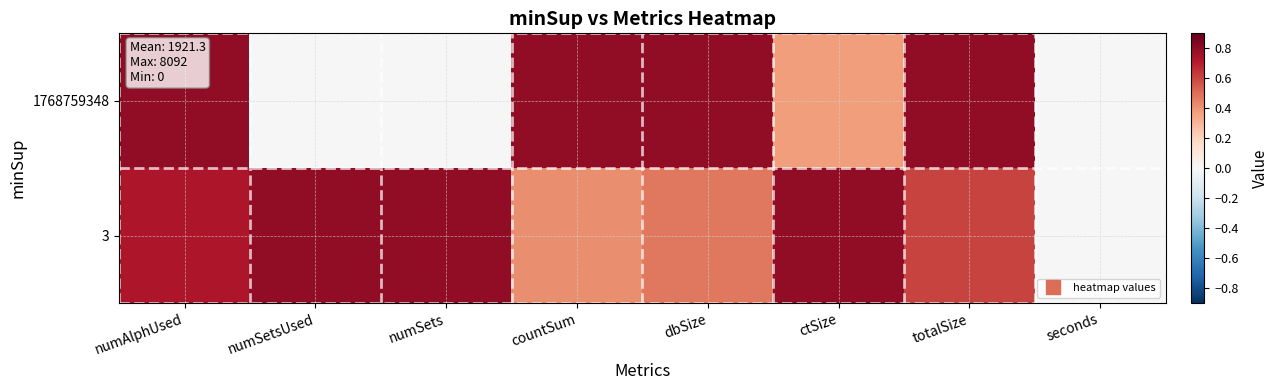

What is the difference between the highest and lowest values at dbSize?

0.3